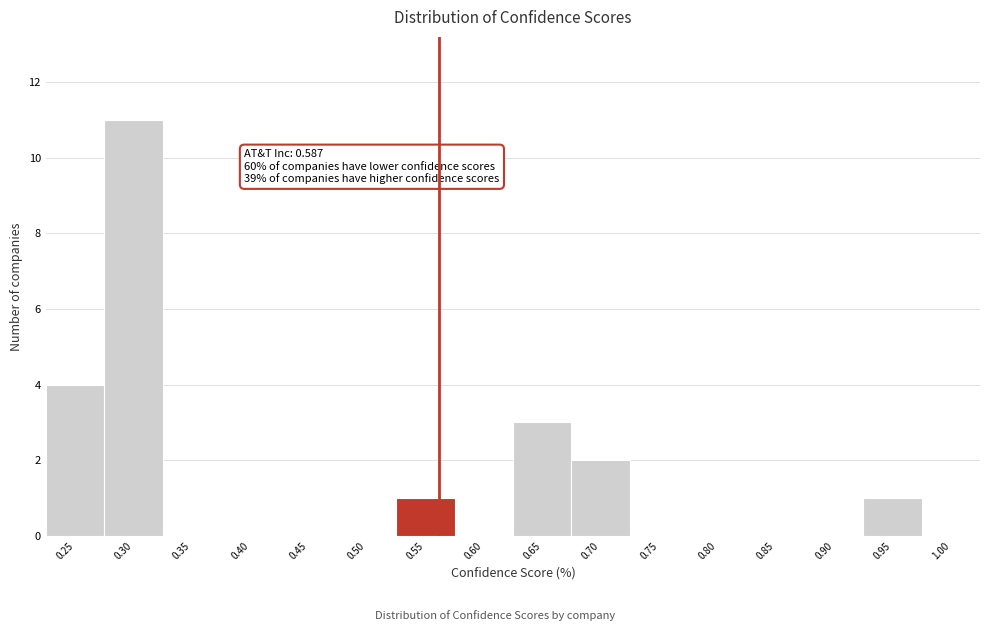

Reading left to right, extract all data points from this chart.

0.25=4	0.30=11	0.35=0	0.40=0	0.45=0	0.50=0	0.55=1	0.60=0	0.65=3	0.70=2	0.75=0	0.80=0	0.85=0	0.90=0	0.95=1	1.00=0